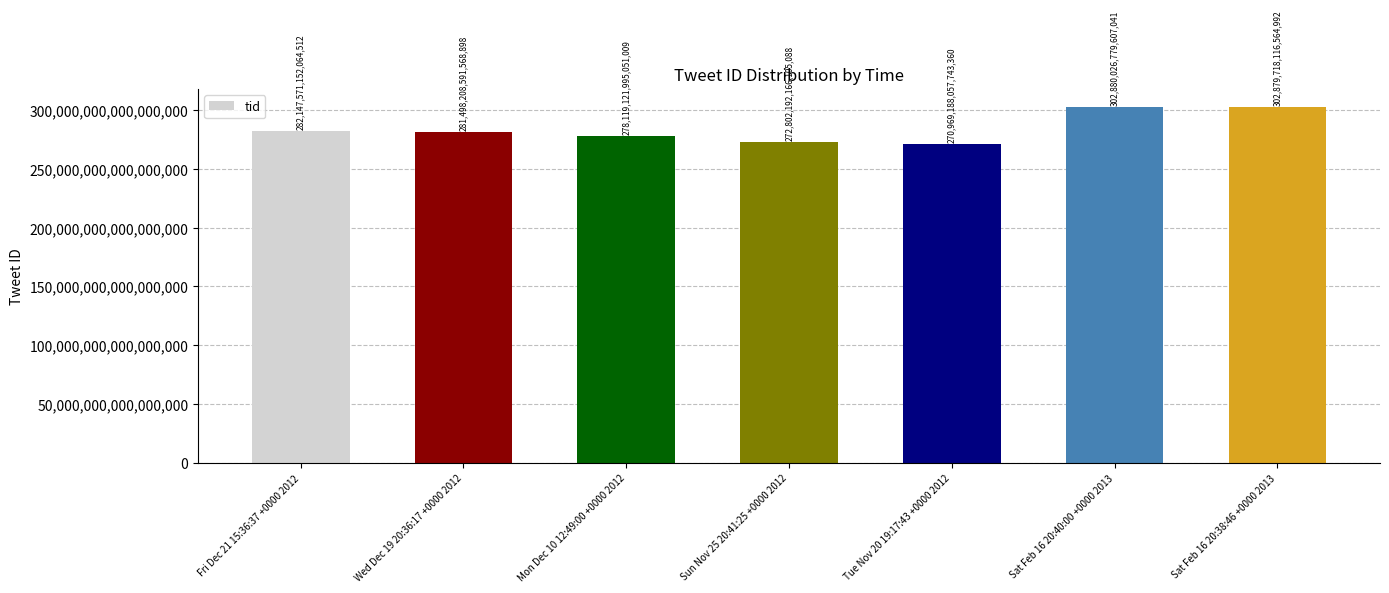

How many values are below 281498208591568896?

3